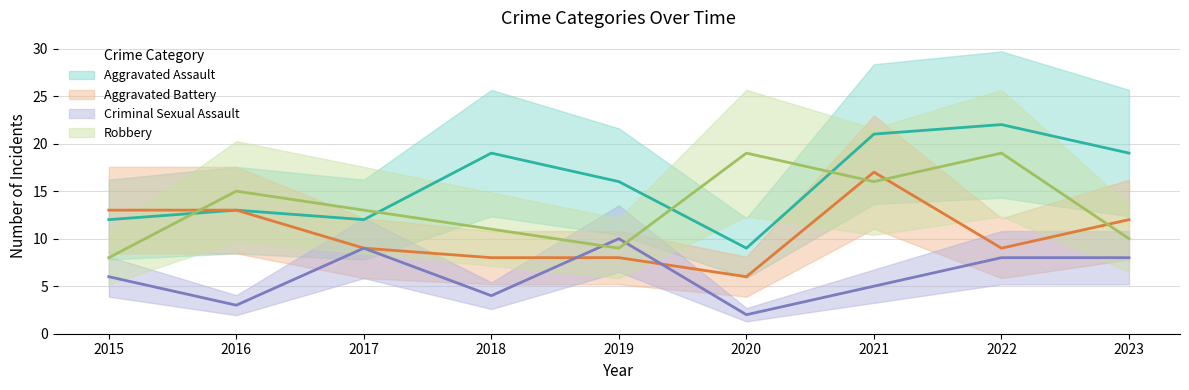

What is the approximate value of Criminal Sexual Assault at 2023?

8